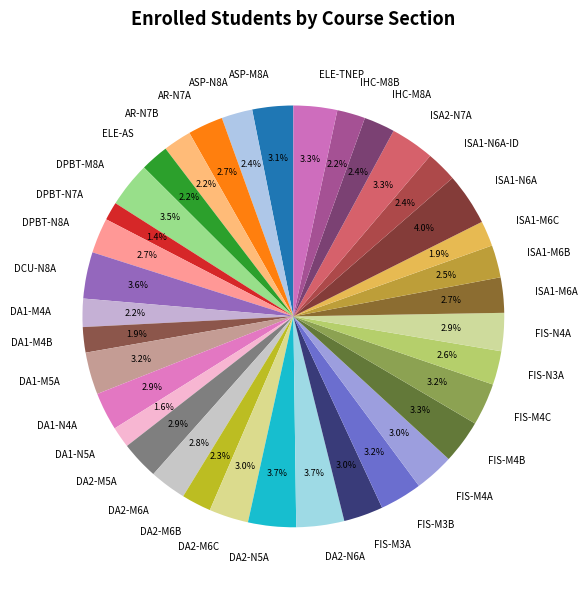

Is DA2-M6C the majority of the pie?

No